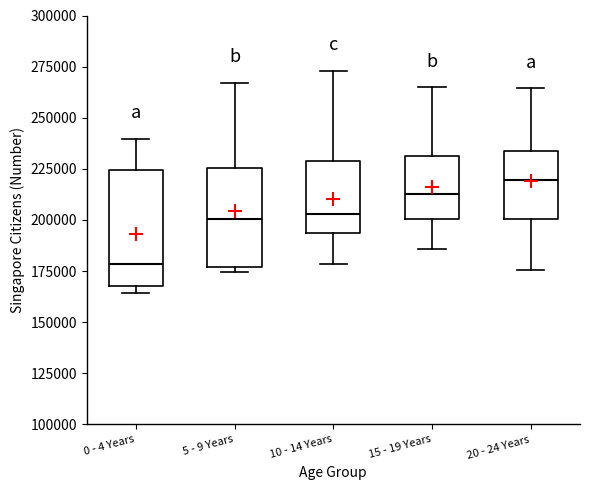

Reading left to right, transcribe this box plot: for each box, give where its median line is, the range the box spans, and where its two whiskers end, as read against the y-axis. The values are not printed on the chart, so give them approximately, as read against the axis.

0 - 4 Years: median 180000, box 170000 to 225000, whiskers 165000 to 240000
5 - 9 Years: median 200000, box 175000 to 225000, whiskers 175000 (just below the box's lower edge) to 265000
10 - 14 Years: median 205000, box 195000 to 230000, whiskers 180000 to 275000
15 - 19 Years: median 215000, box 200000 to 230000, whiskers 185000 to 265000
20 - 24 Years: median 220000, box 200000 to 235000, whiskers 175000 to 265000